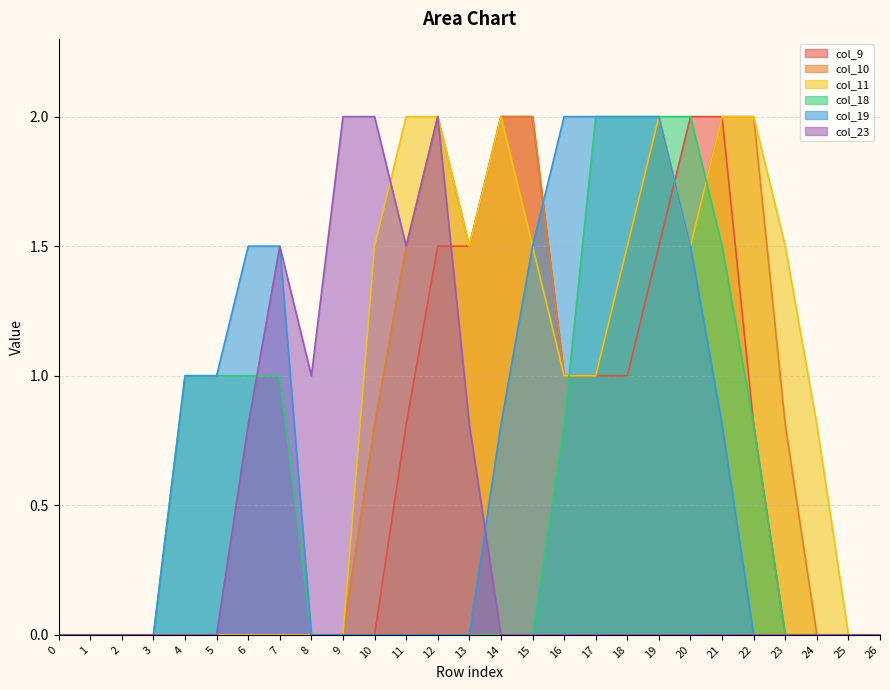

Which series has the widest spread of values?

col_9